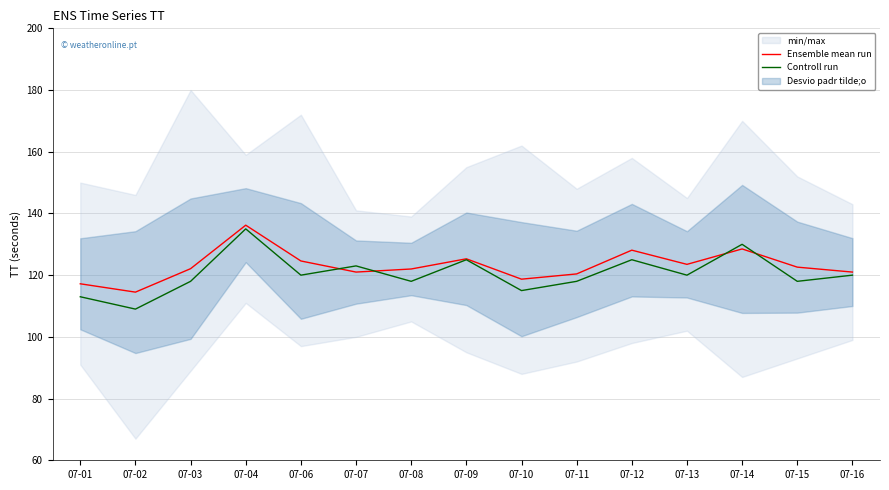

How many interior local valleys does the Controll run series have?

6